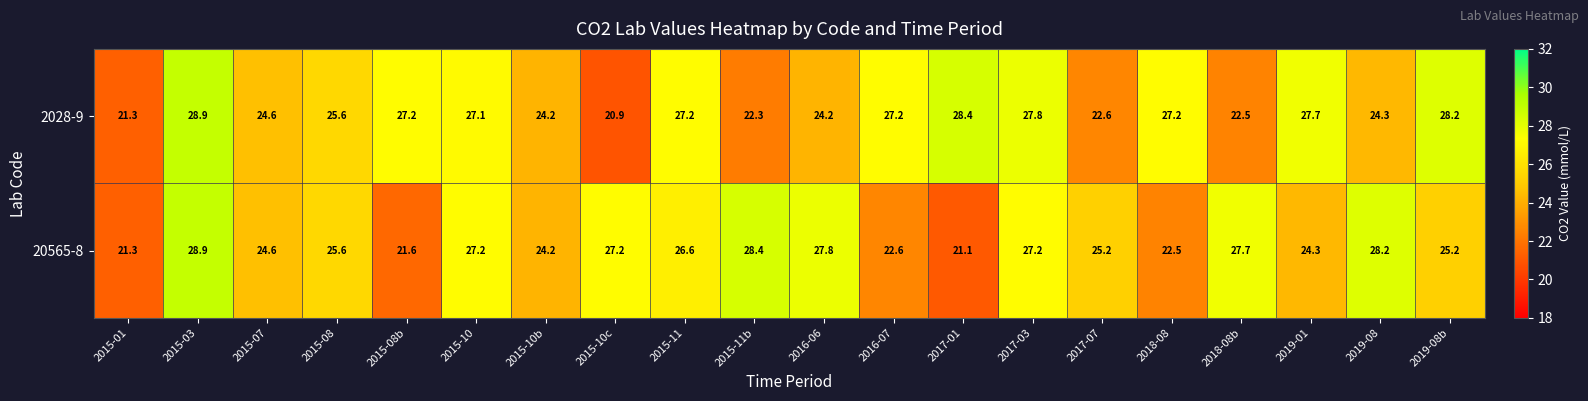

The value of 2028-9 at 2017-07 is 8.4. True or false?

False